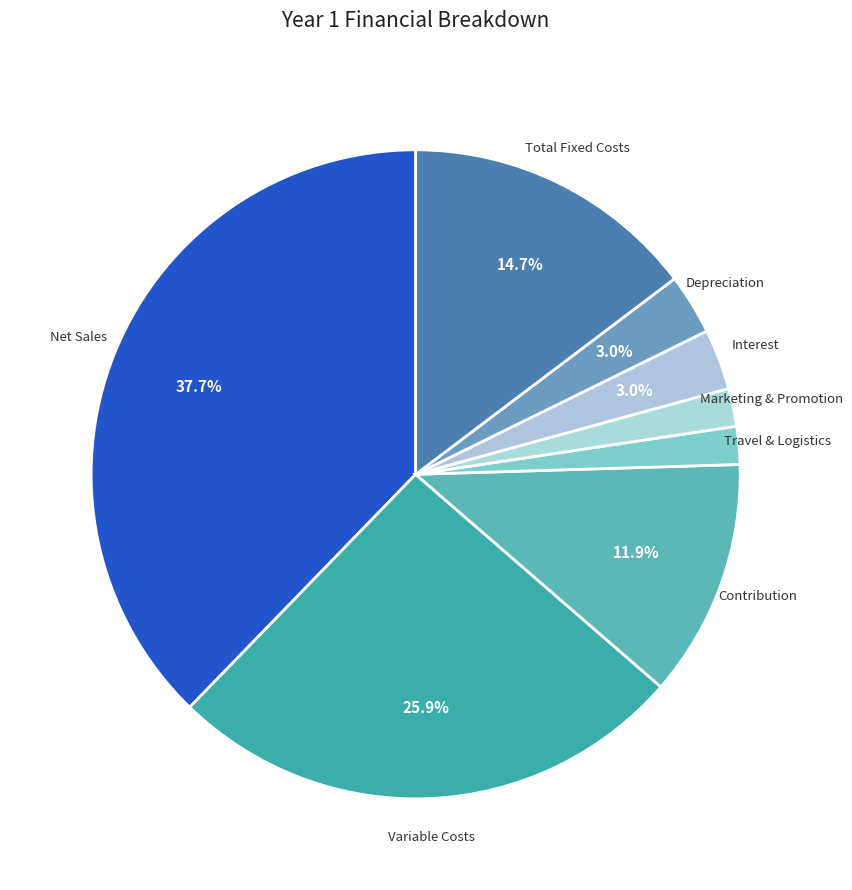

Is there any slice that represents more than half of the pie?

No